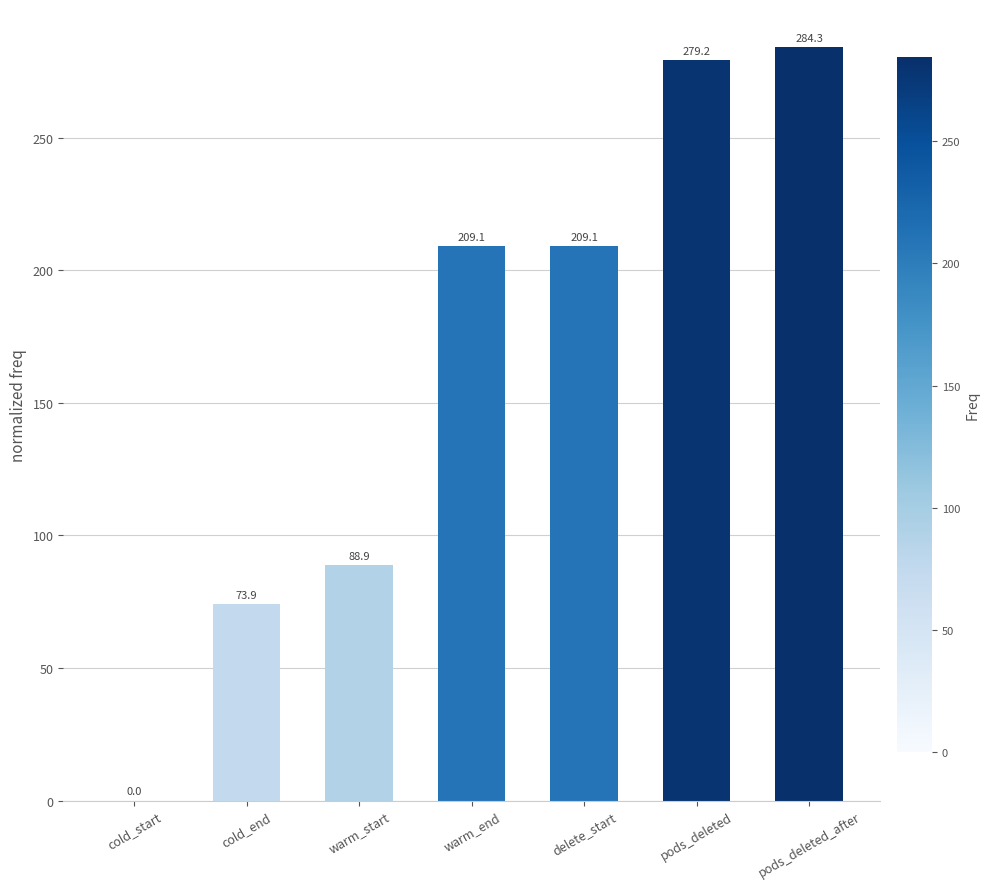

What is the sum of all values?

1144.5